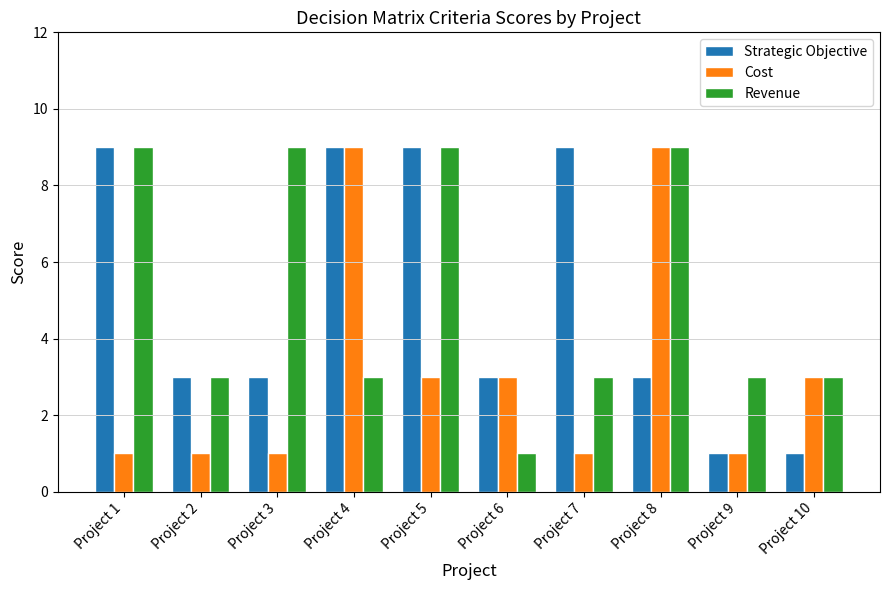

What is the greatest value displayed?

9